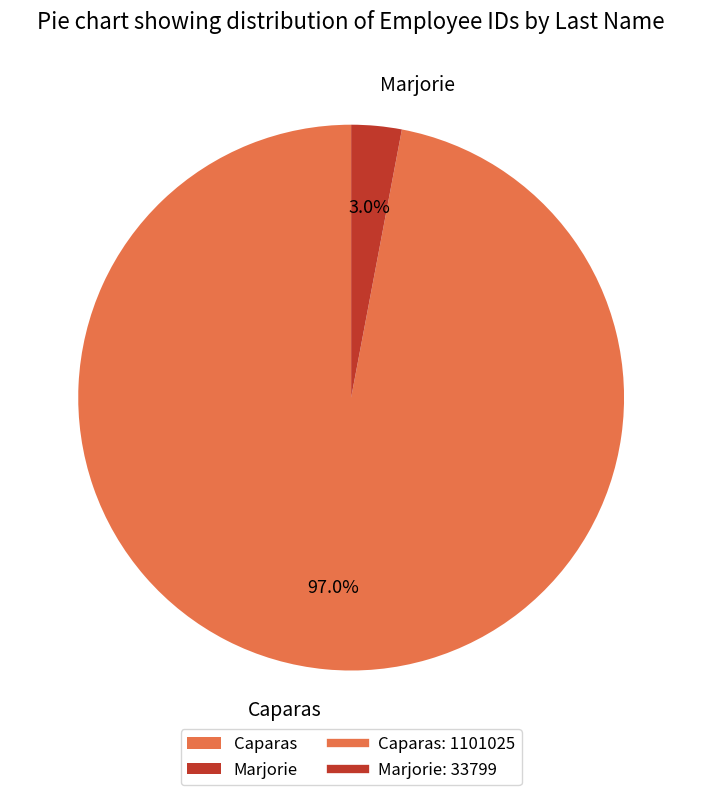

To the nearest percent, what is the difference between the Marjorie and Caparas slice percentages?

94%